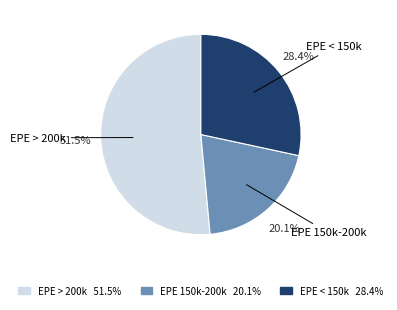

Which category has the biggest portion of the pie?

EPE > 200k 51.5%